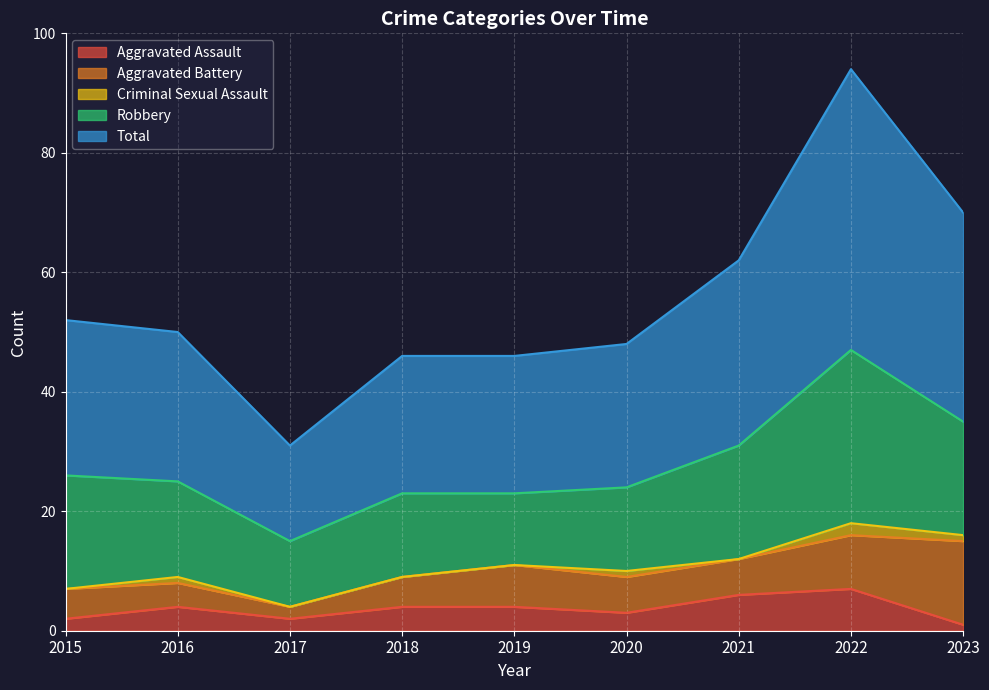

Is it true that Total equals 23 at 2018?

True